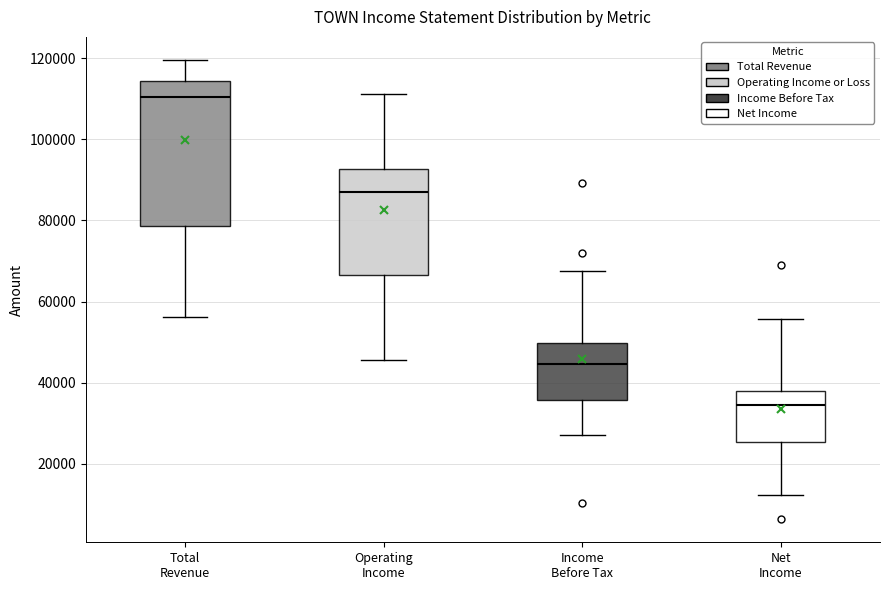

Where does the upper whisker of the box for Total Revenue end on the y-axis? The values are not printed on the chart, so give them approximately, as read against the axis.

120000